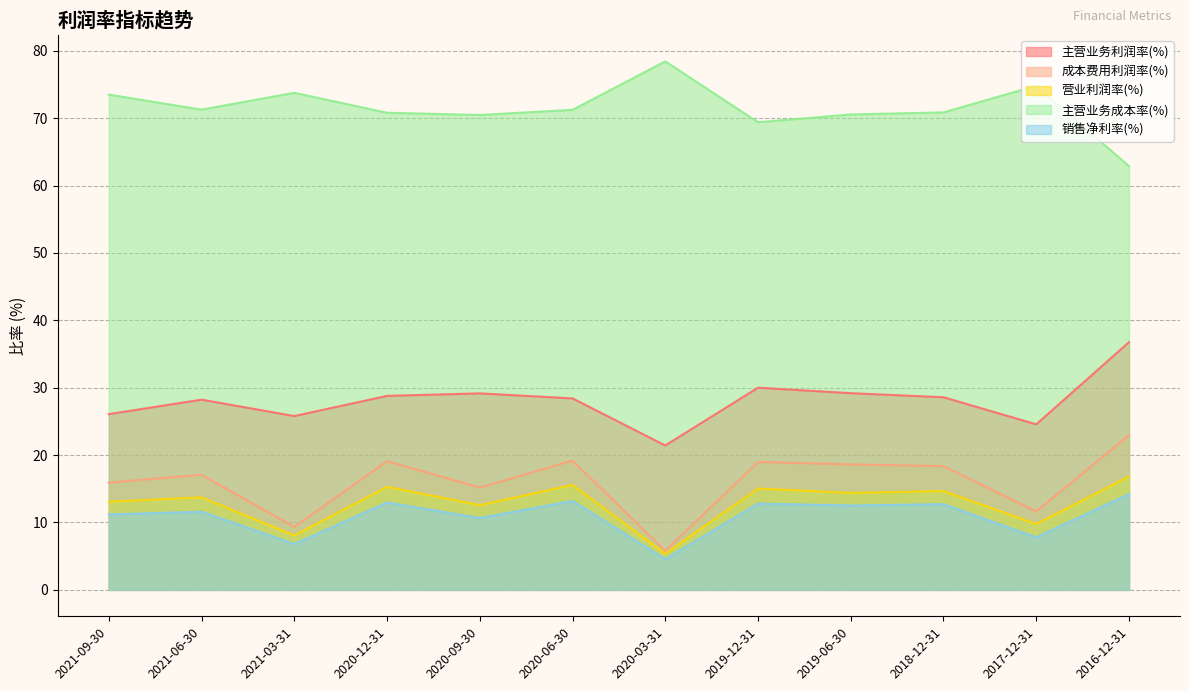

Where is the first local maximum for 营业利润率(%)?

2021-06-30